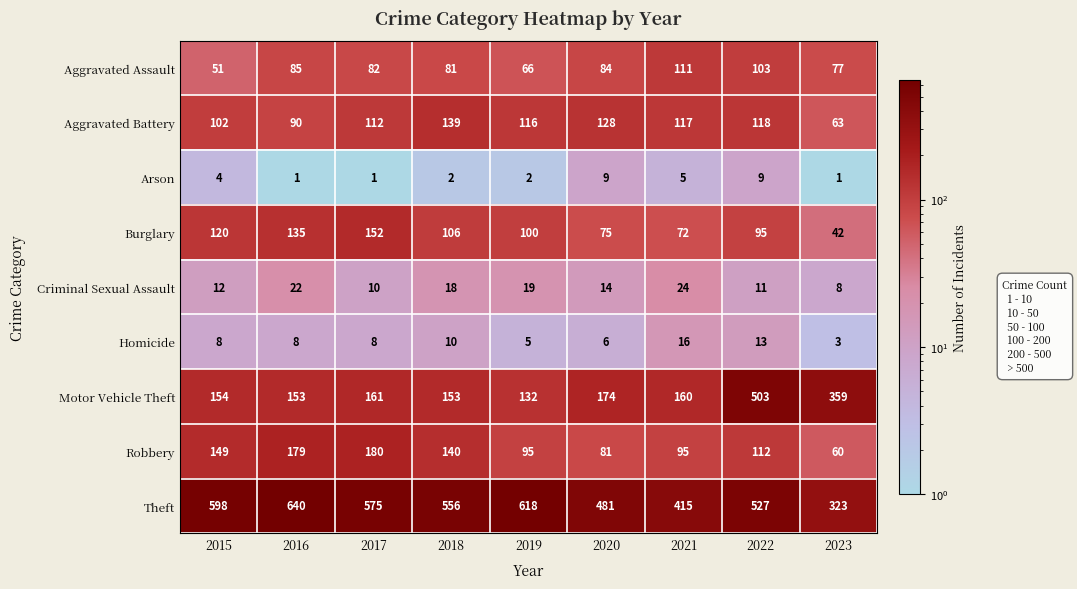

What is the minimum value for Homicide?

3